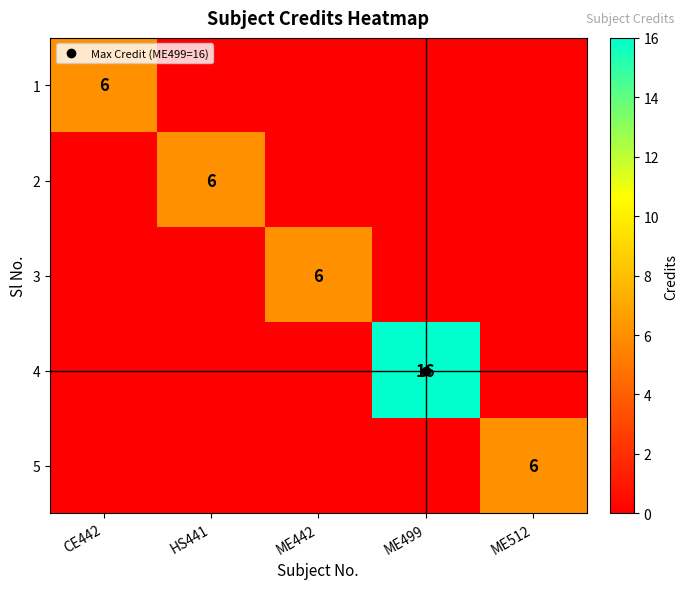

Which series changed the most between HS441 and ME499?

4